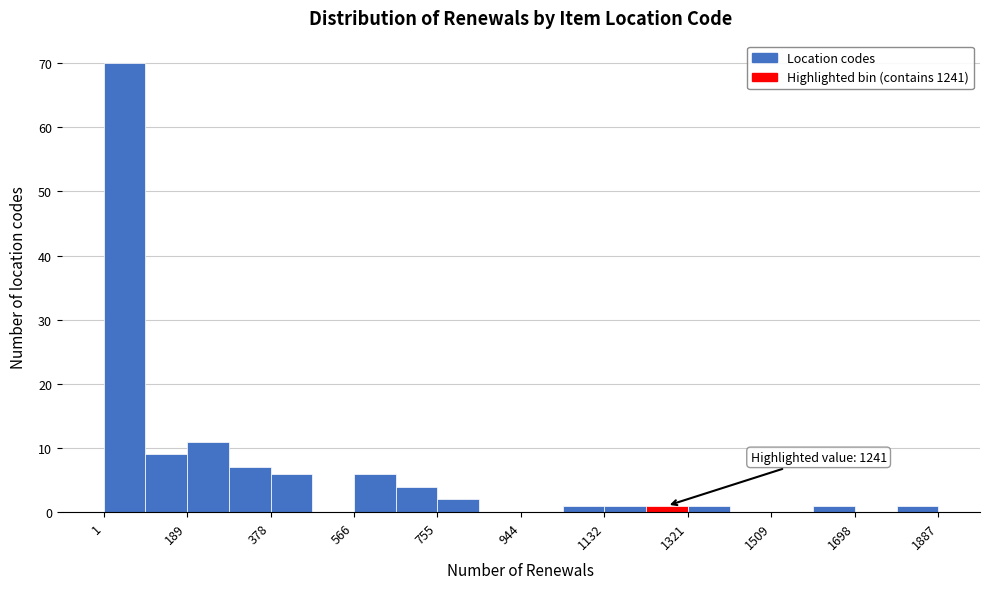

Over which range of the x-axis is the bar tallest?

0 to 100